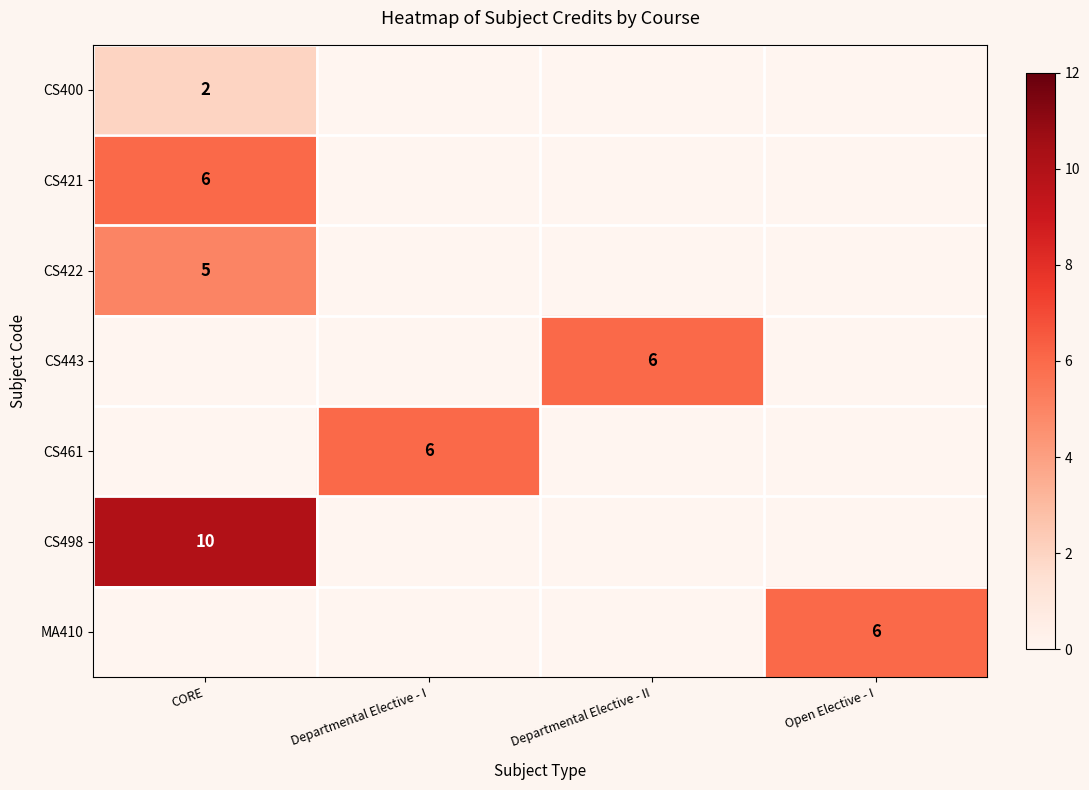

True or false: CS422 has a value of 5 at CORE.

True